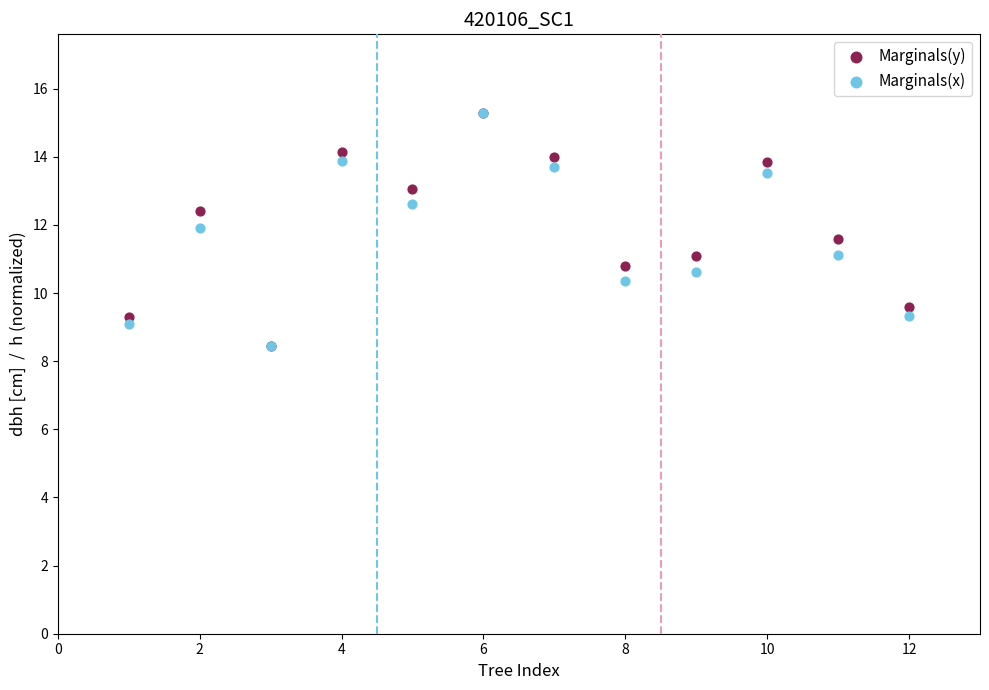

What are all the series names shown in the legend?

Marginals(y), Marginals(x)